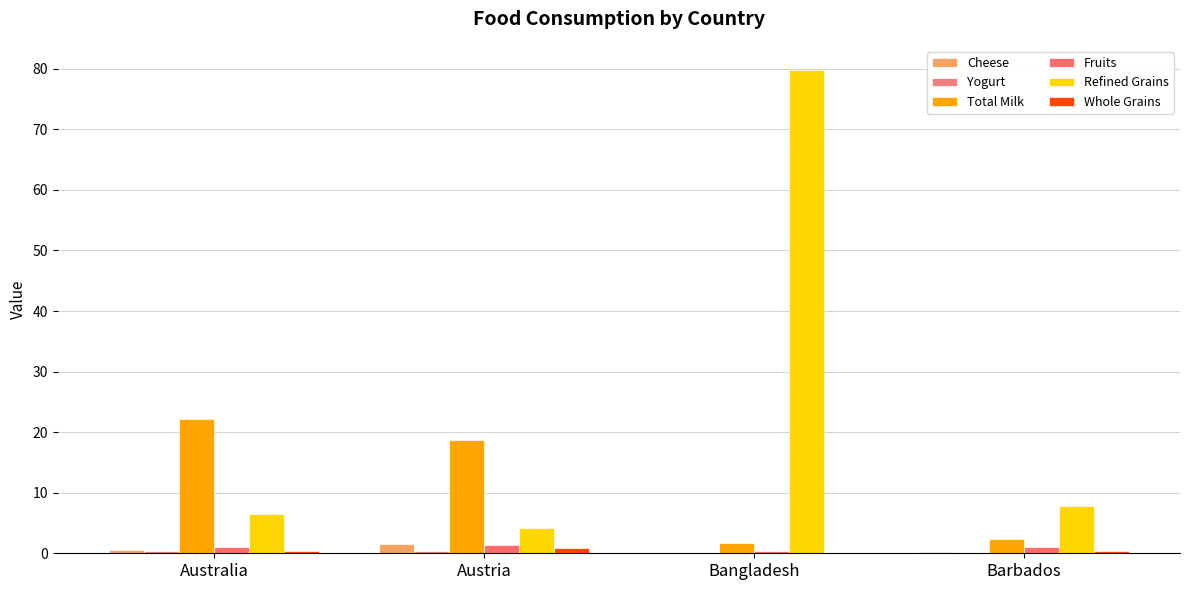

Are the bars horizontal?

No